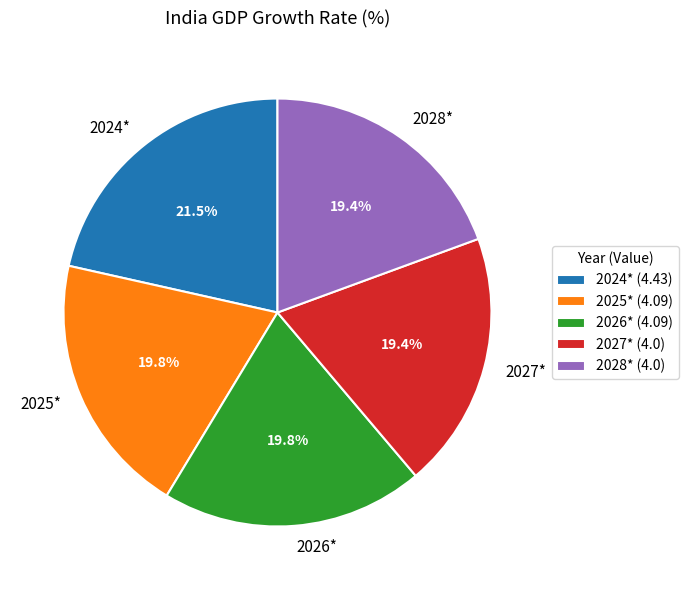

Is it true that 2026* is 6% of the pie?

False